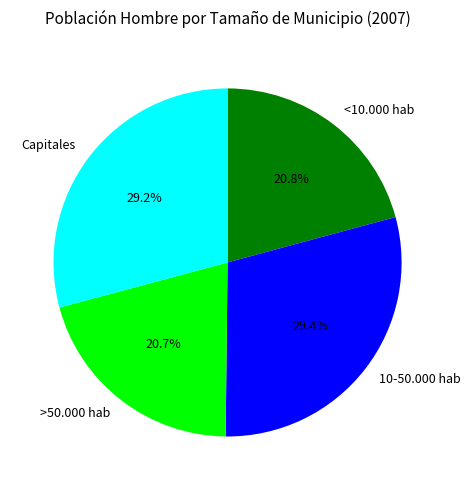

Is there a majority slice in this chart?

No